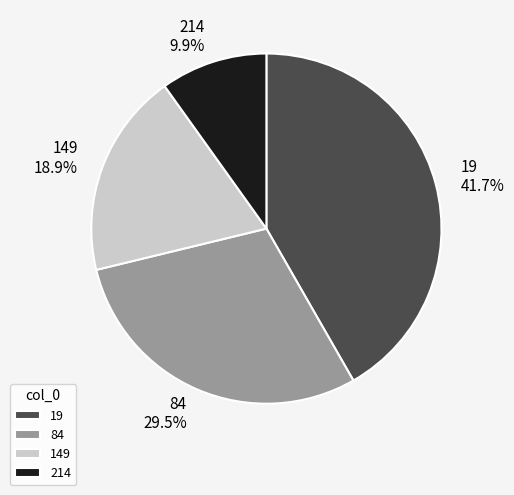

To the nearest percent, what is the difference between the 19 and 84 slice percentages?

12%